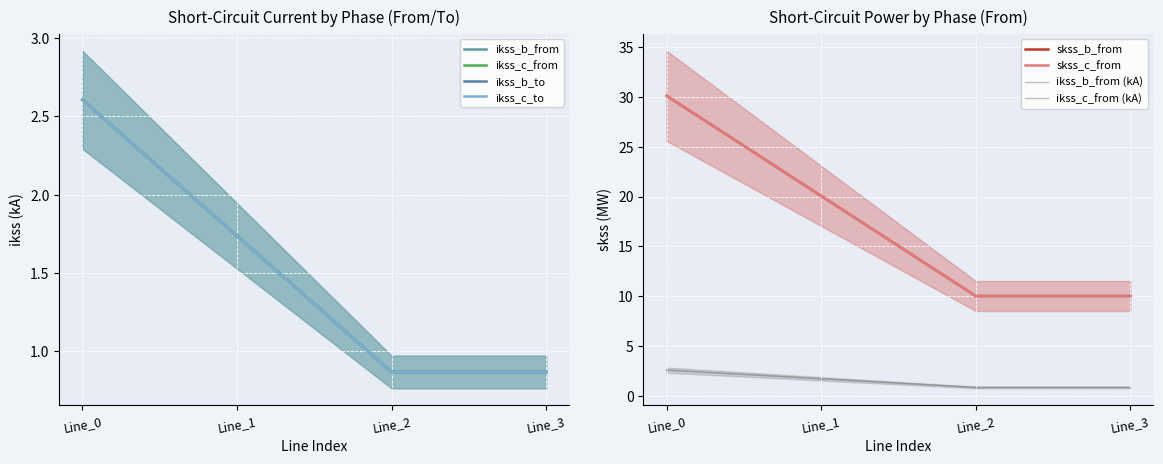

Which category has the highest value in the pf_ikss_c_to_ka series?

Line_0